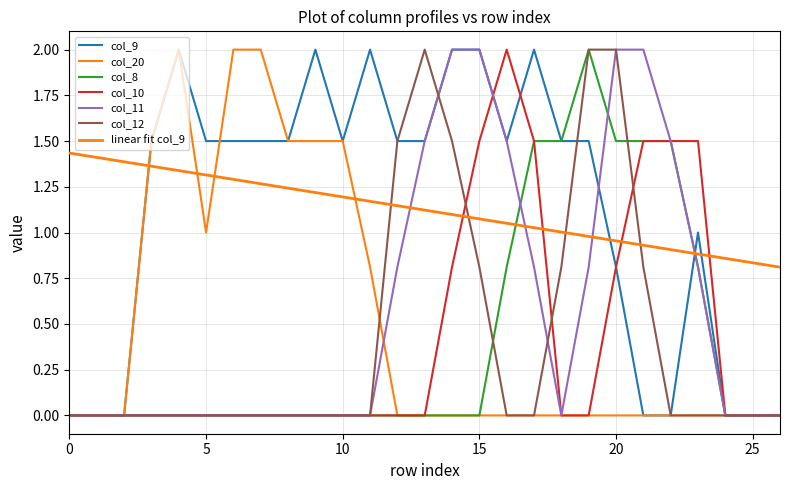

How many lines are shown in the chart?

7